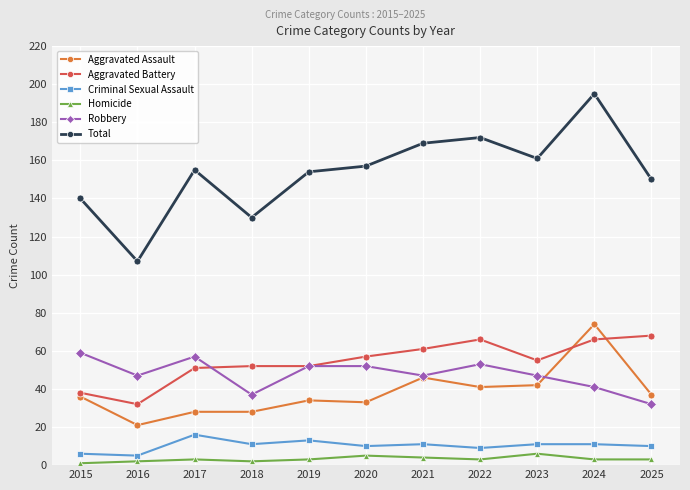

What is the value of the Aggravated Assault point at the 1st from the left?

36